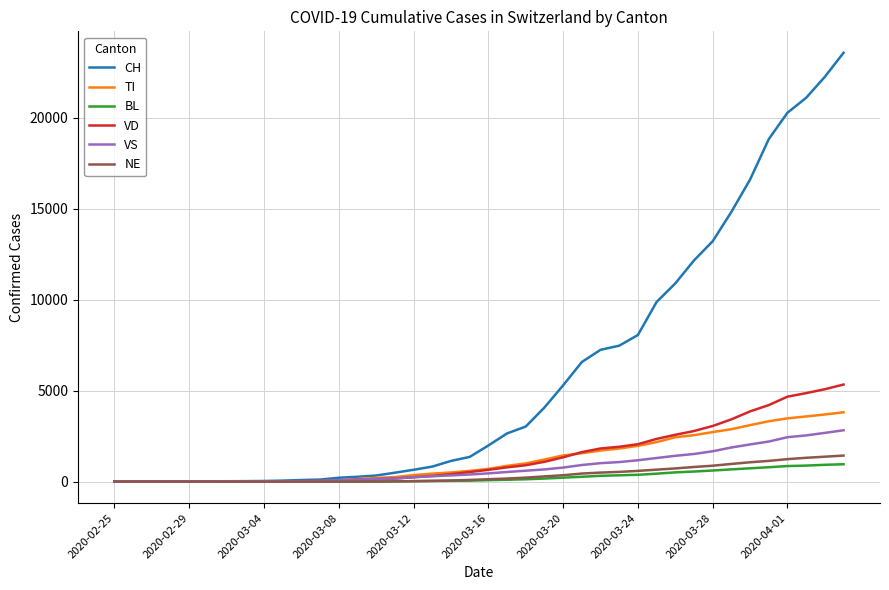

What is the greatest value displayed?

23574